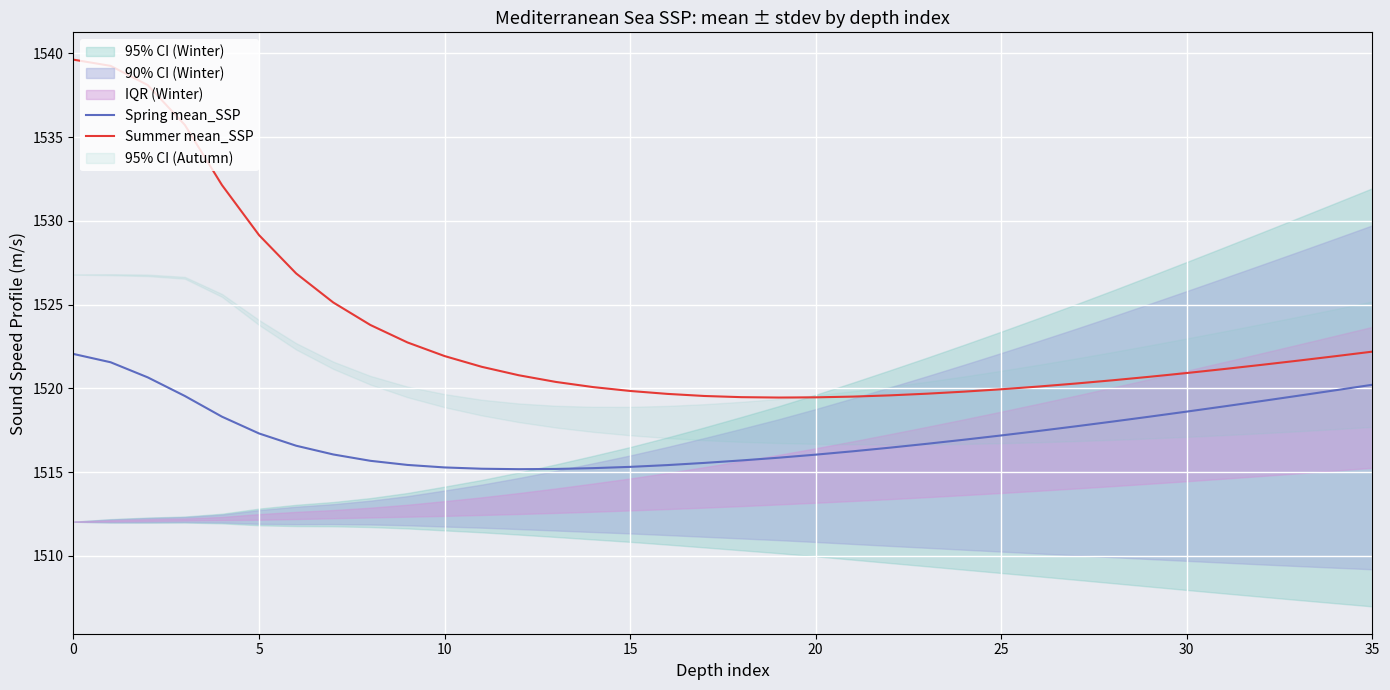

Is the value of Spring mean_SSP at 23 greater than the value of Summer mean_SSP at 20?

No